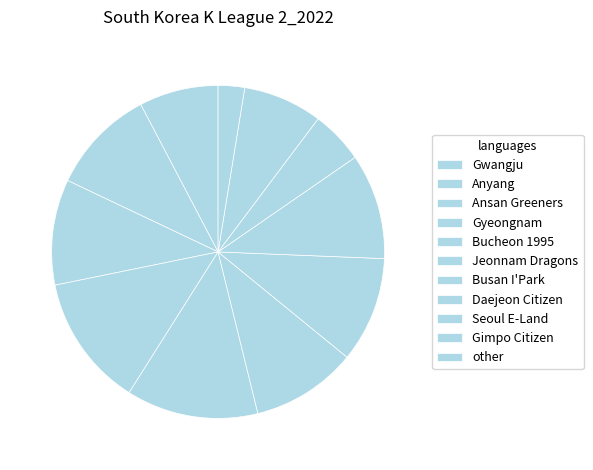

To the nearest percent, what percentage of the pie is Ansan Greeners?

10%